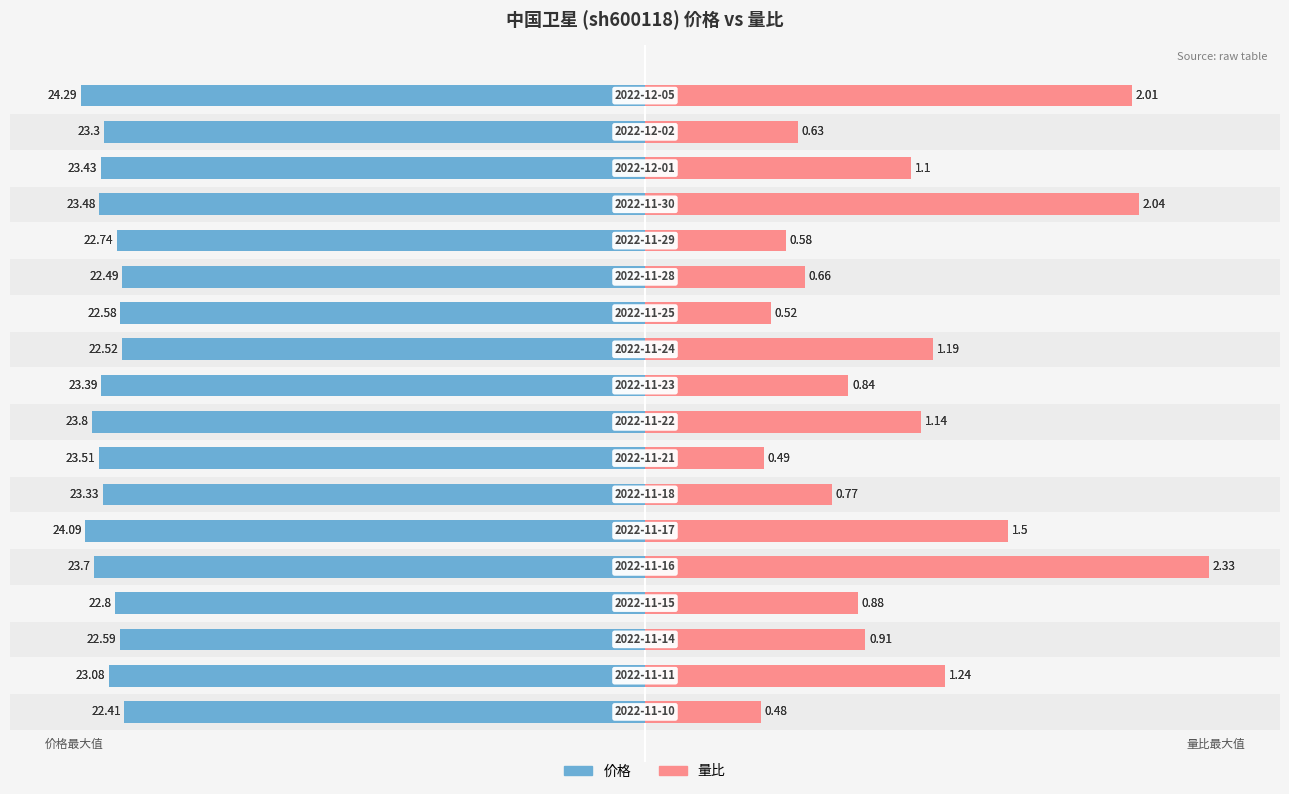

At which category does the chart reach its minimum across all series?

17